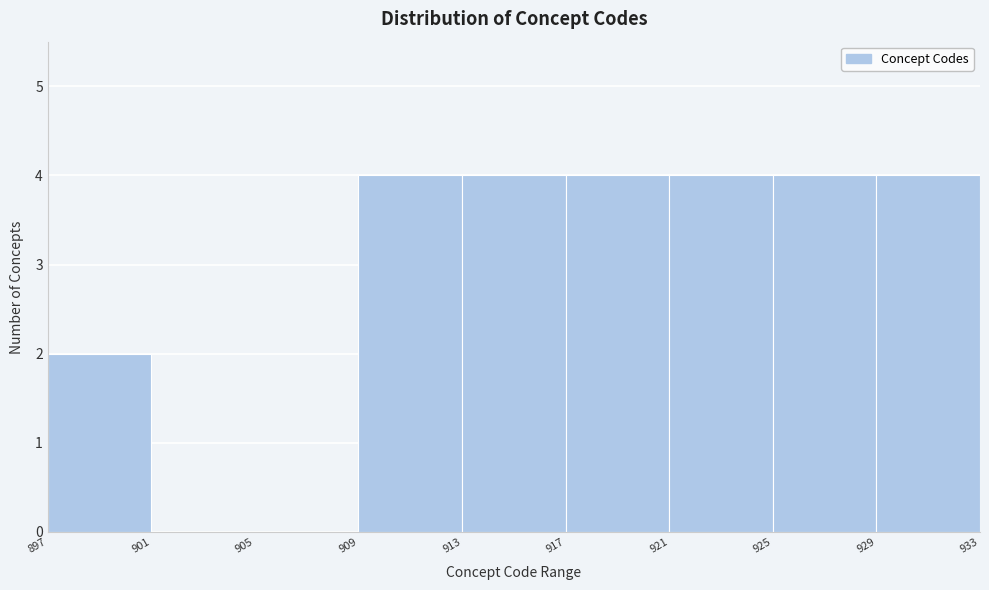

How tall is the bar that spans 913 to 917 on the x-axis? The values are not printed on the chart, so give them approximately, as read against the axis.

4